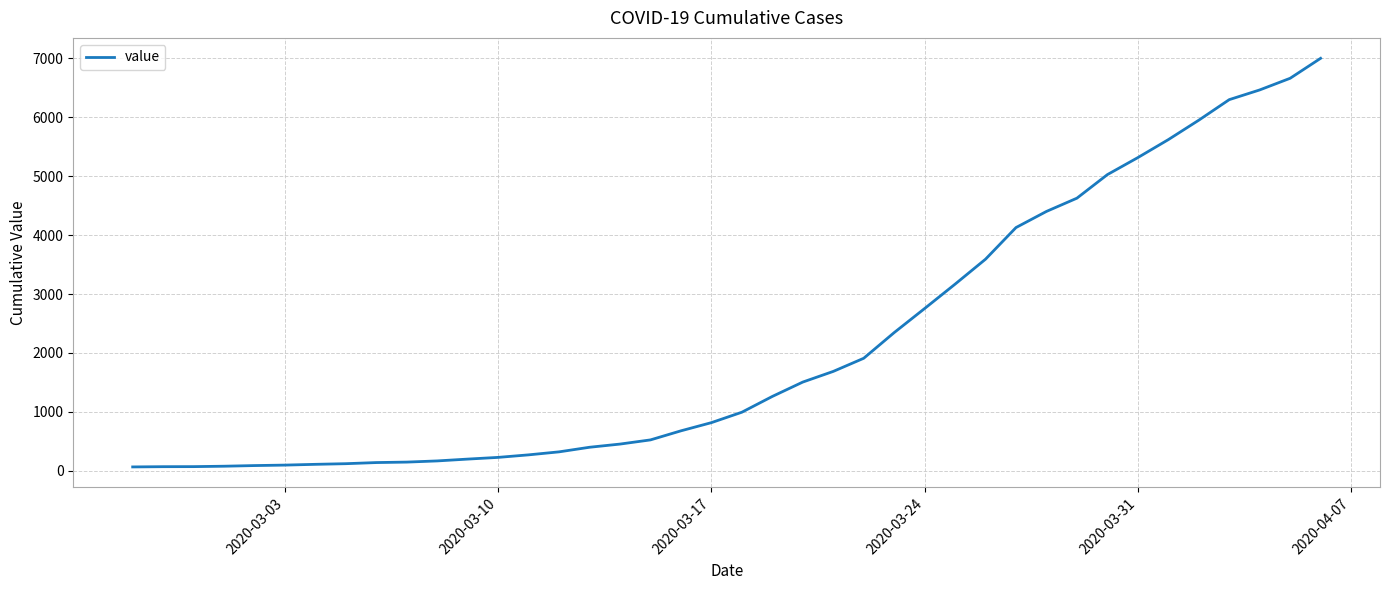

What is the greatest value displayed?

7003